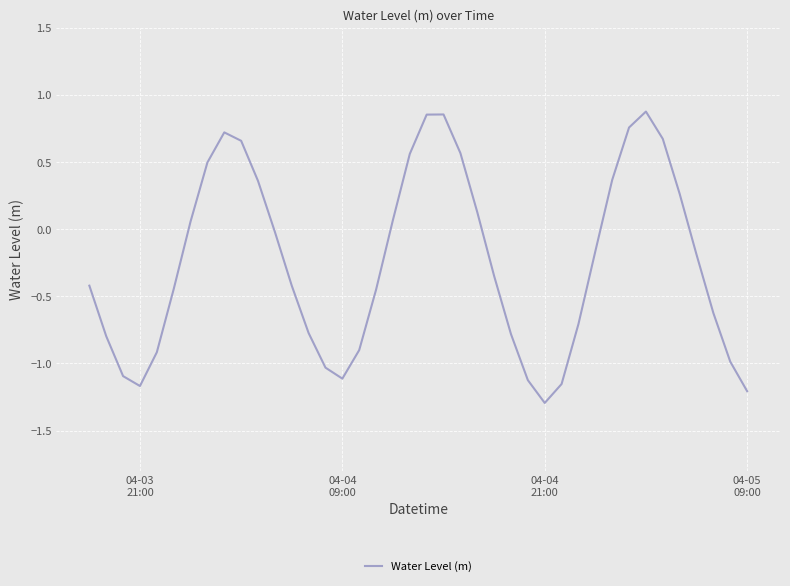

What is the difference between the second highest and second lowest values?

2.1